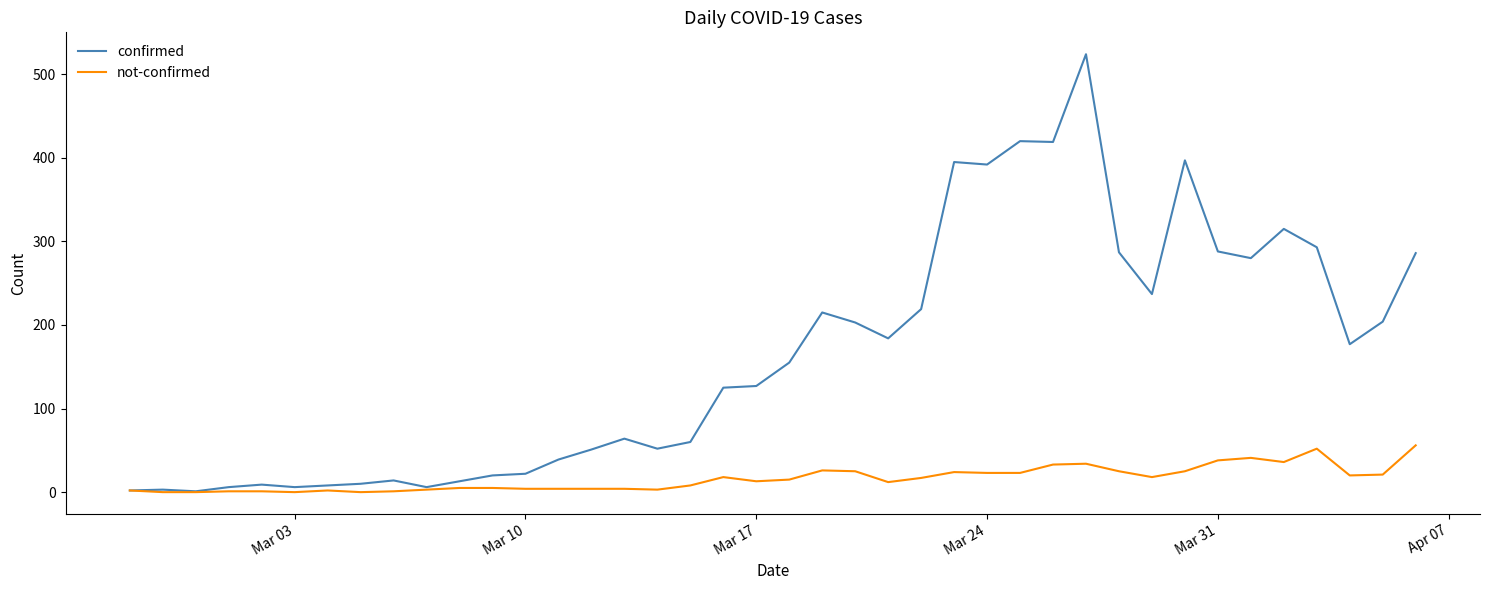

Which series has the largest total across all categories?

confirmed